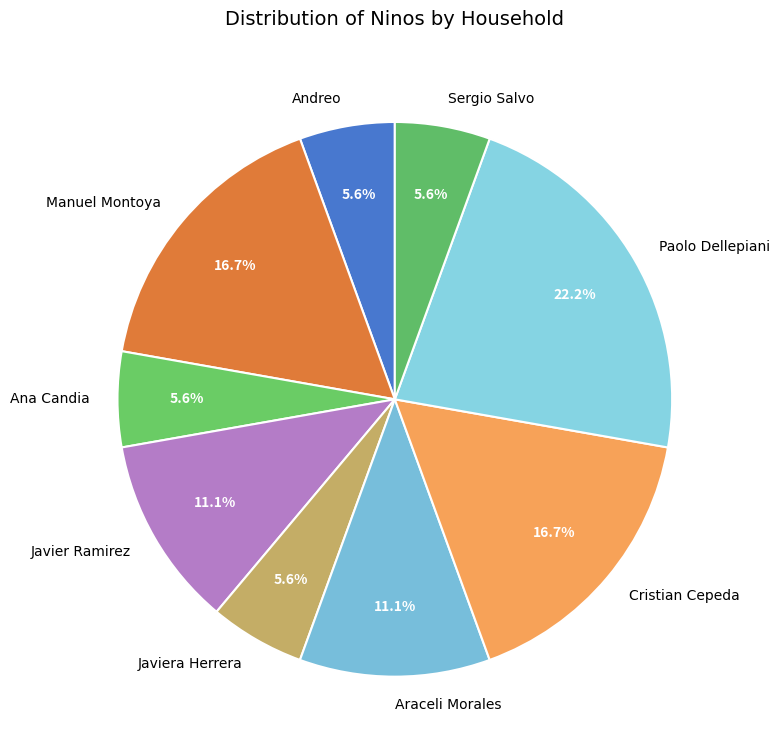

The Araceli Morales slice represents 22% of the pie. True or false?

False